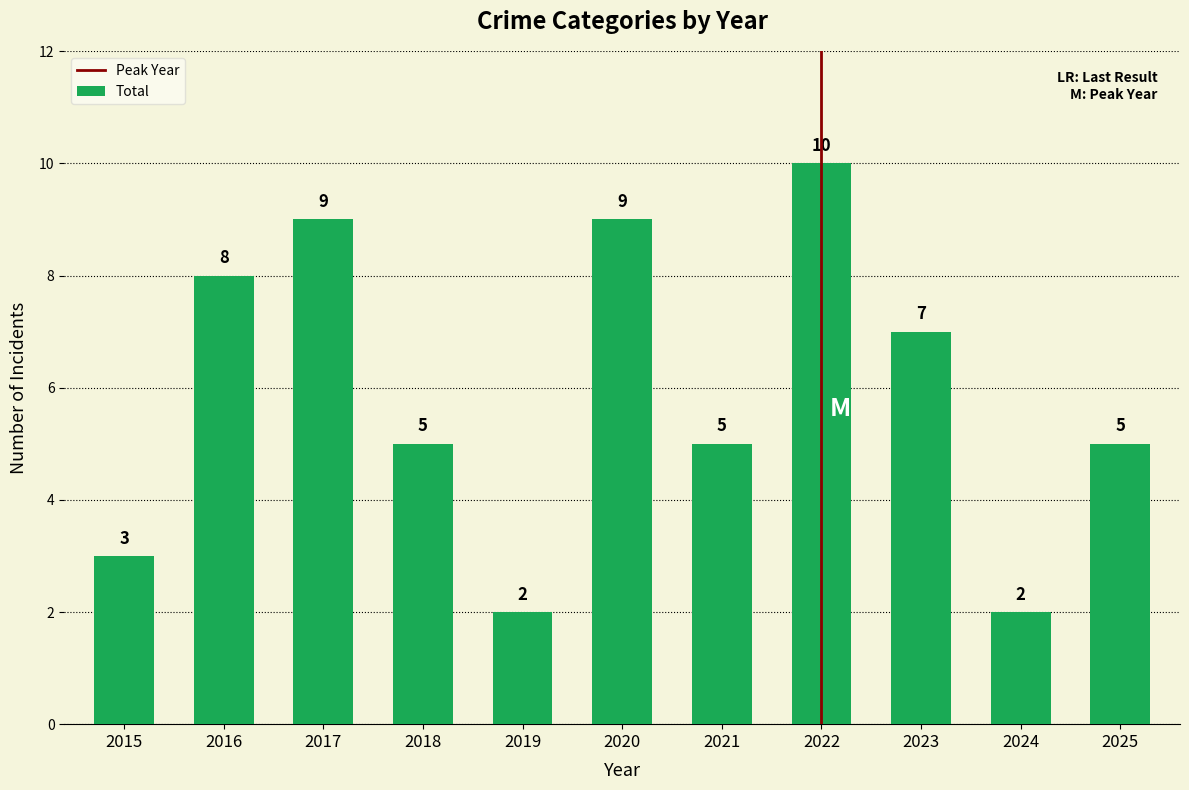

What is the greatest value displayed?

10